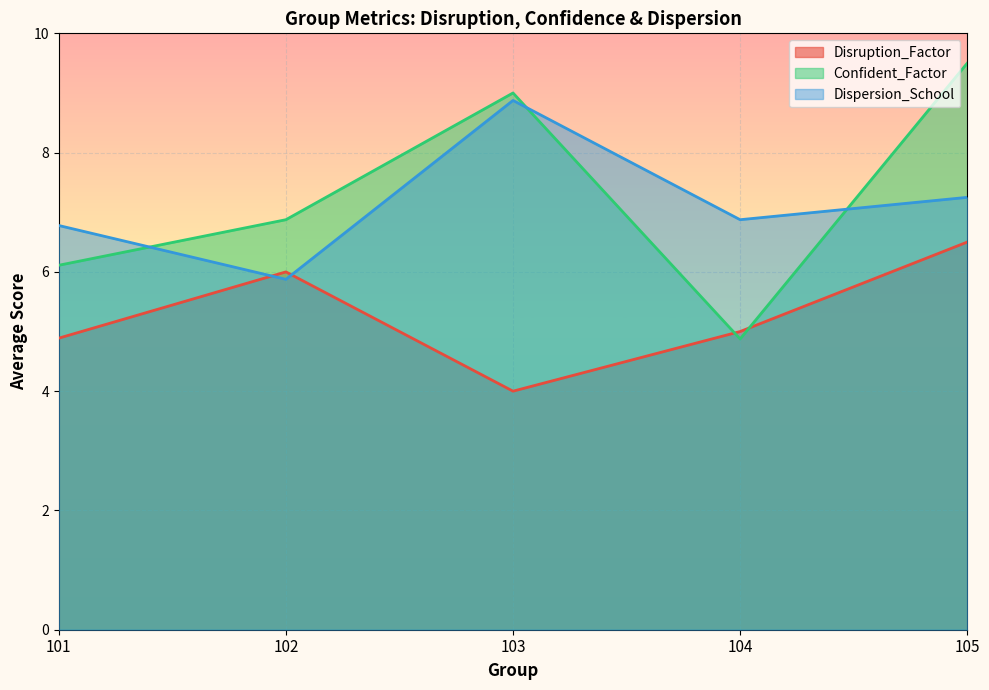

List the series in order of their peak value, lowest first.

Disruption_Factor, Dispersion_School, Confident_Factor